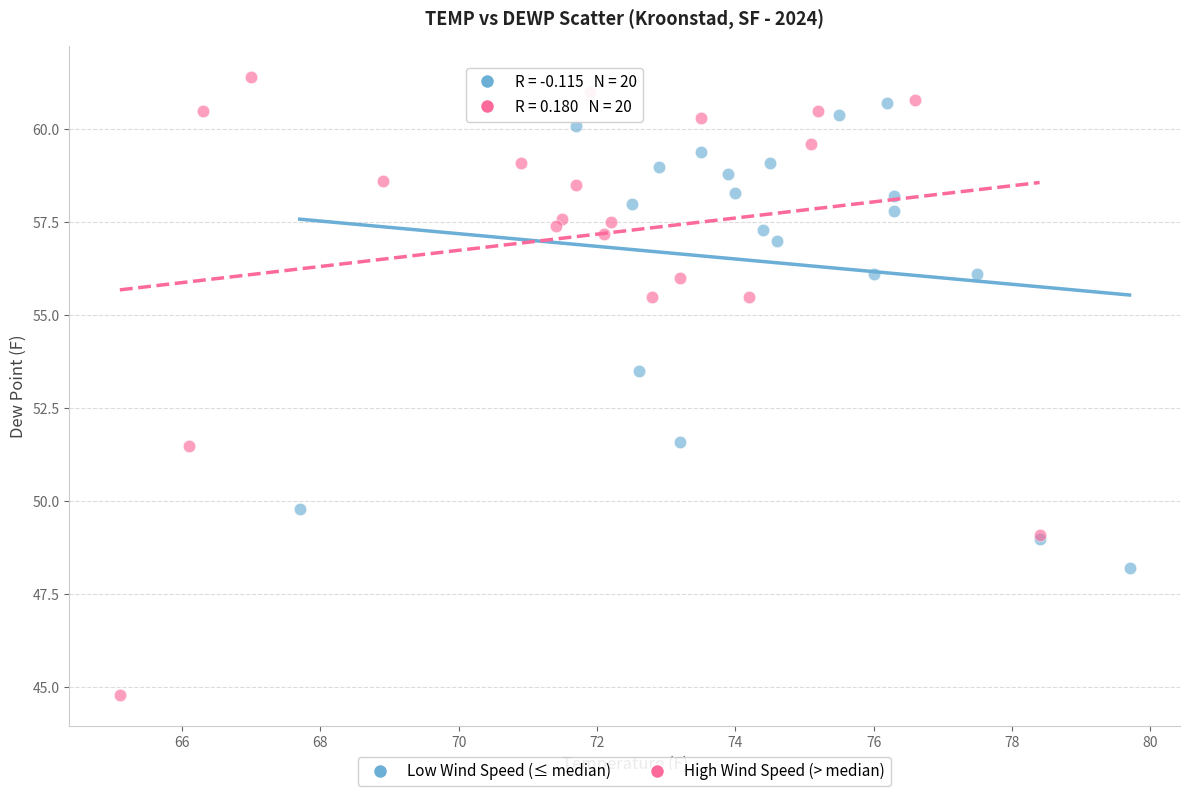

Which series has the largest Y range (max minus min)?

High Wind Speed (> median)